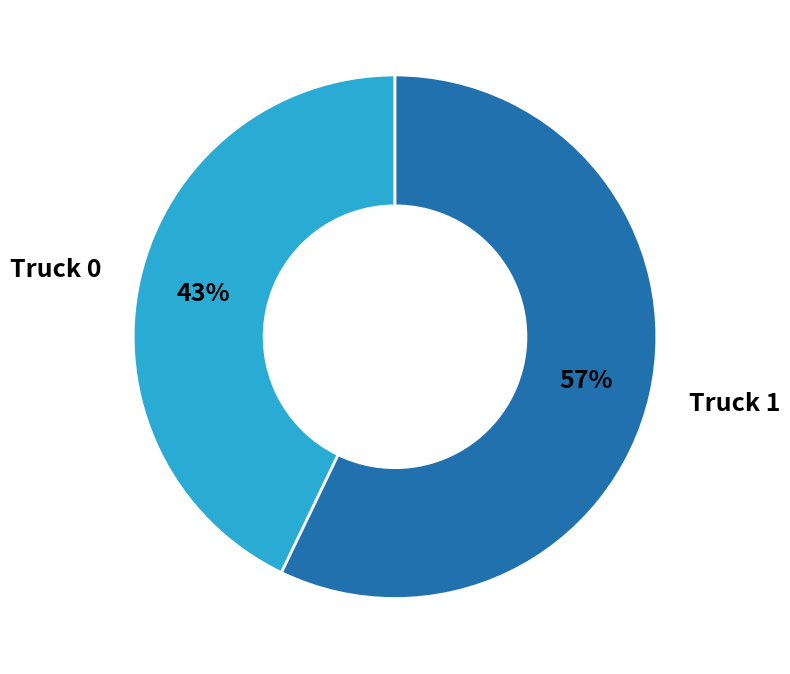

Is the sum of Truck 0 and Truck 1 greater than half?

Yes